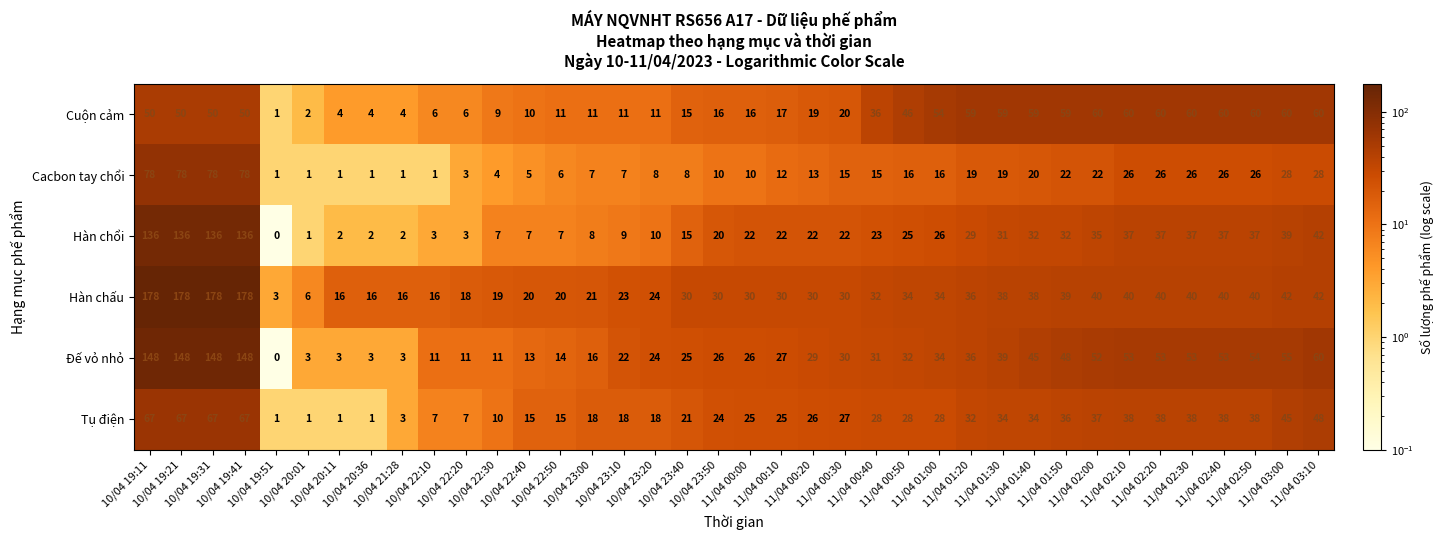

Rank the series at 10/04 23:00 from lowest to highest value.

Cacbon tay chổi, Hàn chổi, Cuộn cảm, Đế vỏ nhỏ, Tụ điện, Hàn chấu